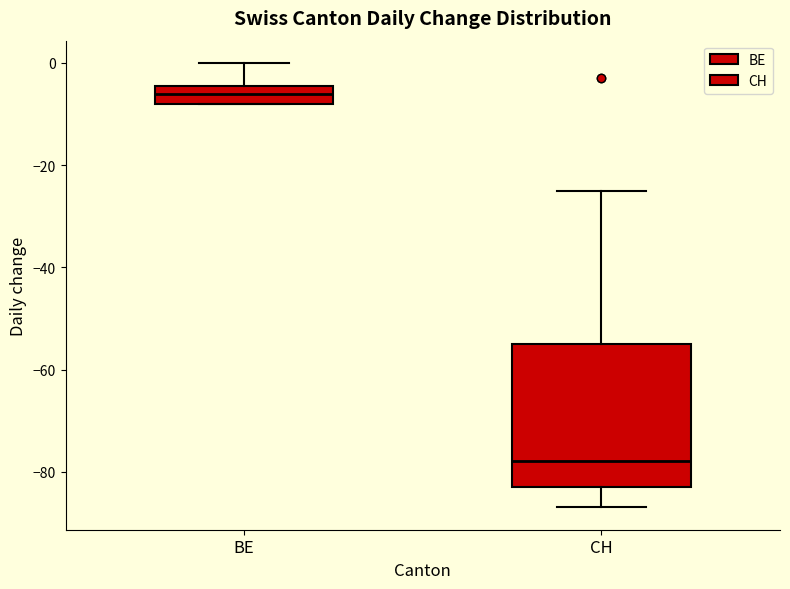

Where does the median line of the box for CH sit on the y-axis? The values are not printed on the chart, so give them approximately, as read against the axis.

-78